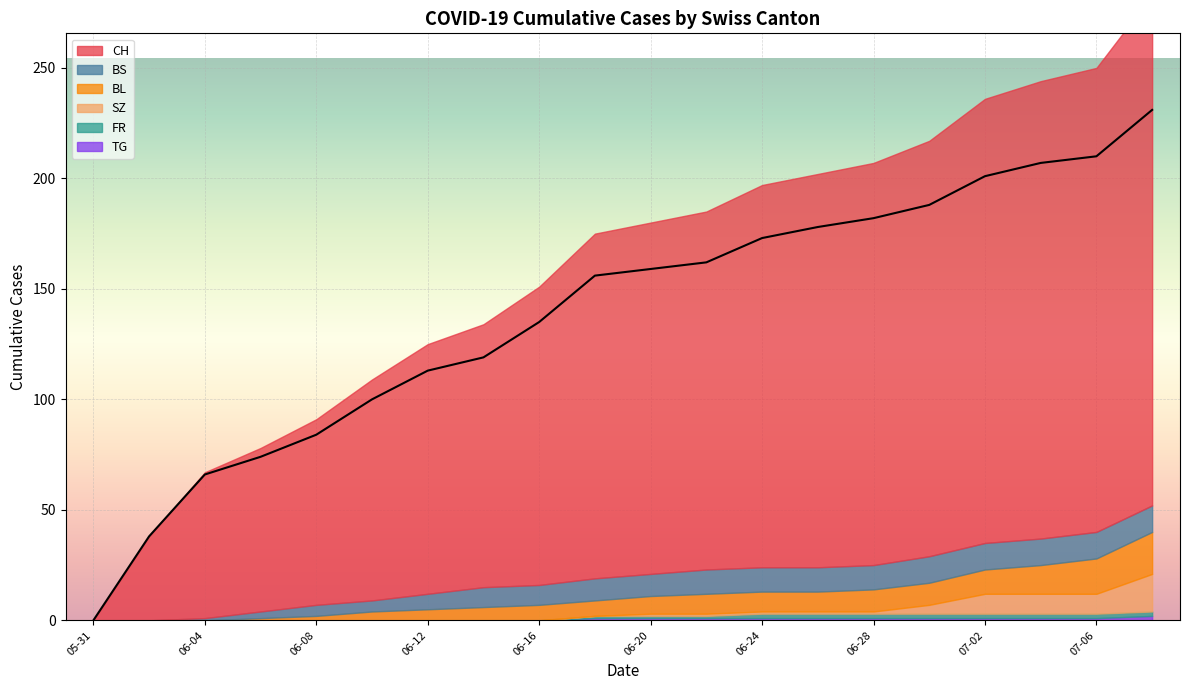

True or false: CH and FR intersect in this chart.

False